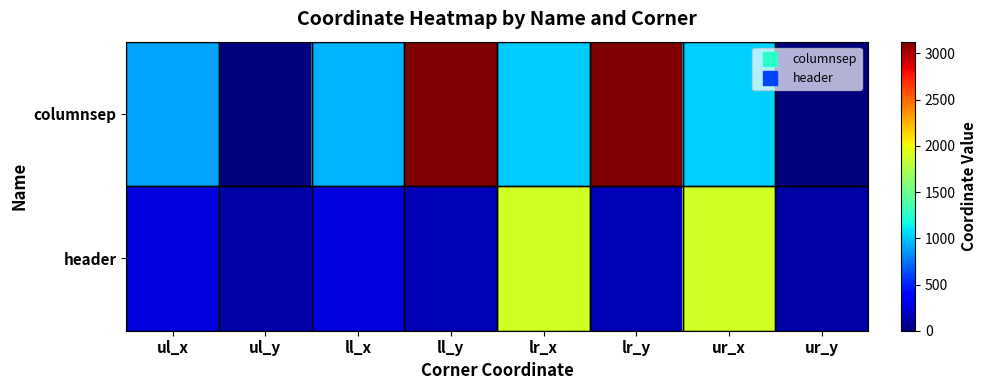

What is the spread (max minus min) of values at ll_y?

2975